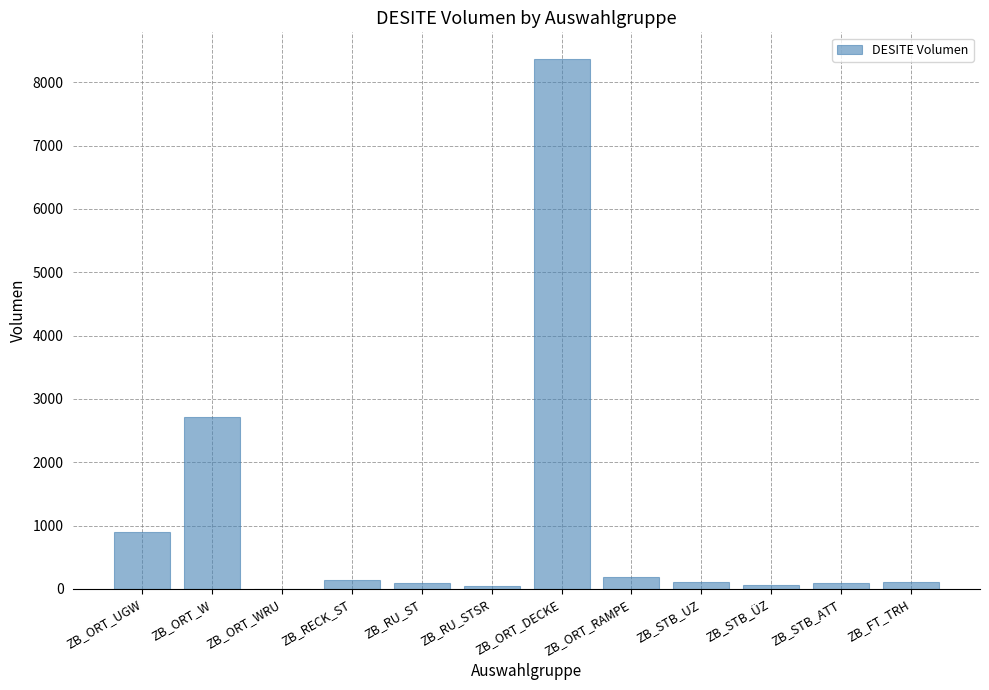

What is the maximum value shown in the chart?

8371.4